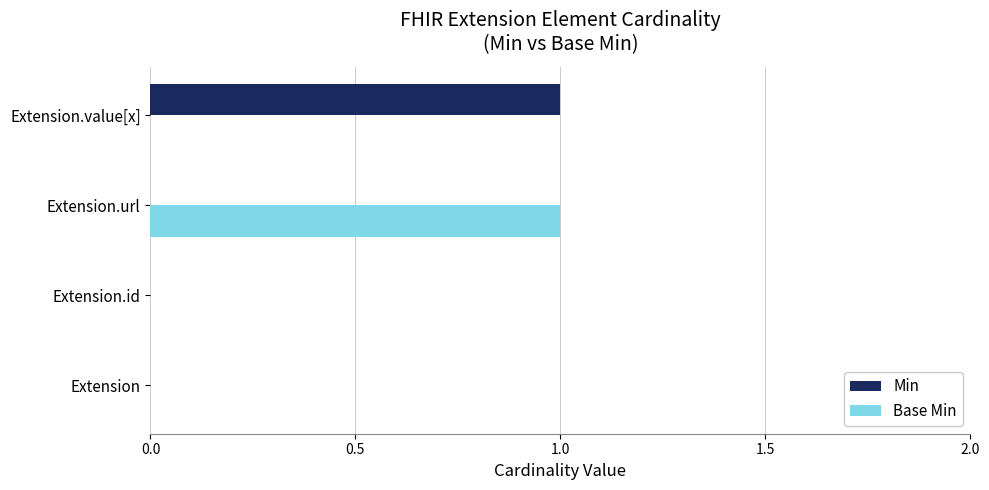

Which series changed the most between Extension and Extension.url?

Base Min